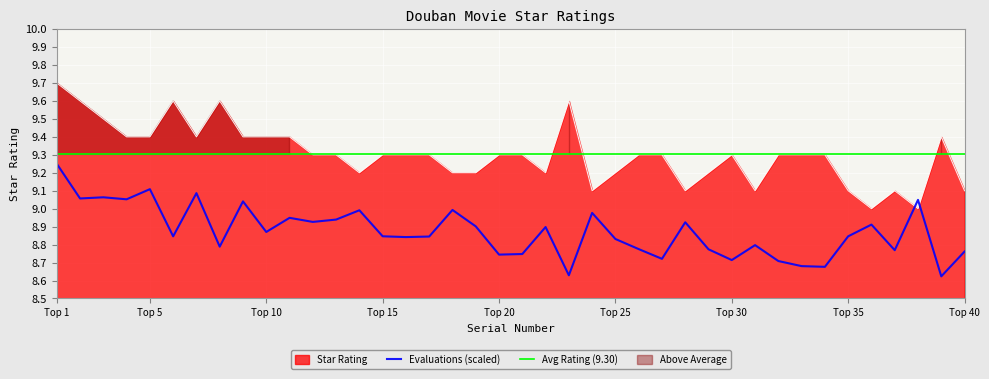

Is it true that the value at 28 is 3.3?

False